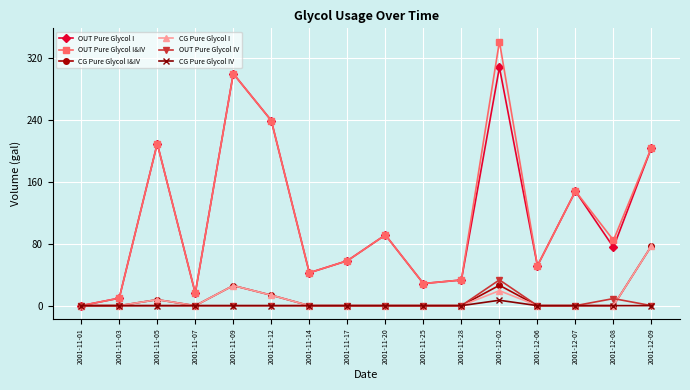

What value does the OUT Pure Glycol I&IV series have at 2001-11-28?

33.2